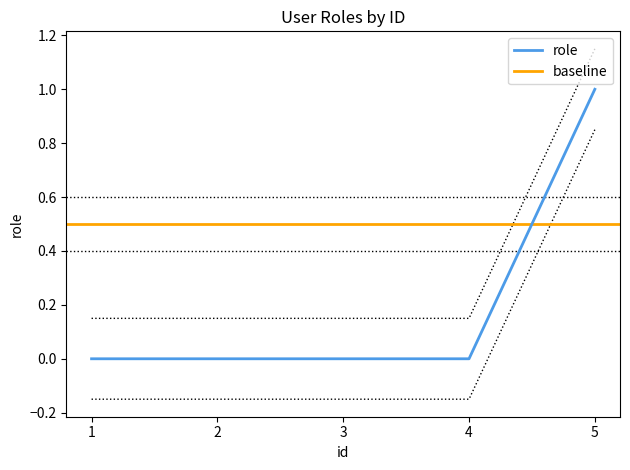

The chart shows a value of 1 at 5. True or false?

False